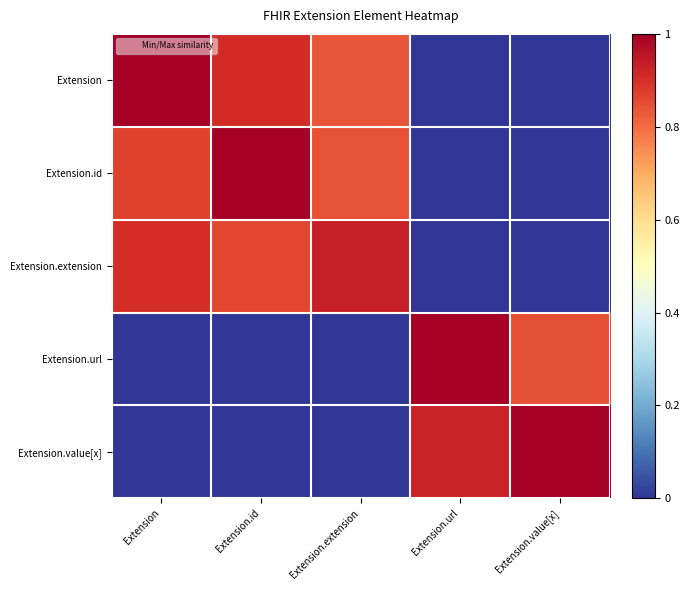

Which has a higher value, Extension.id or Extension.url?

Extension.id